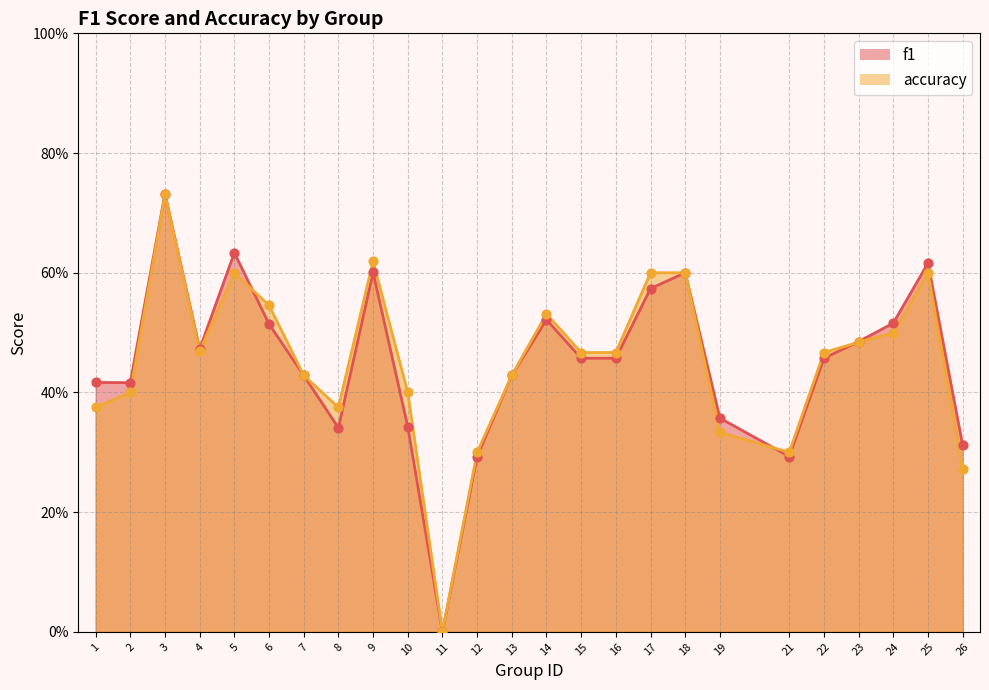

At how many categories does at least one series exceed 0?

24